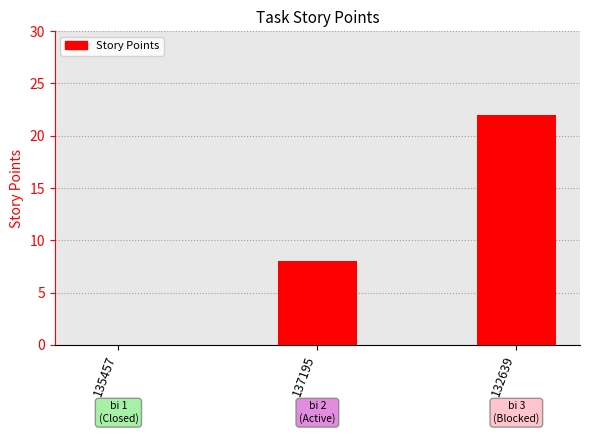

What is the change in value from 137195 to 132639?

+14